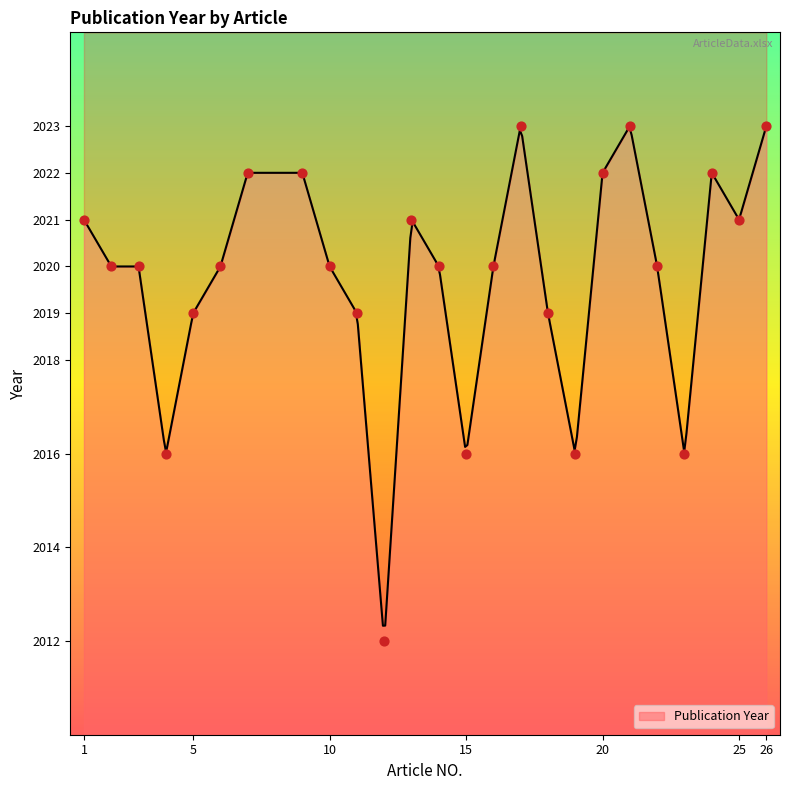

Between 15 and 23, which is larger?

15